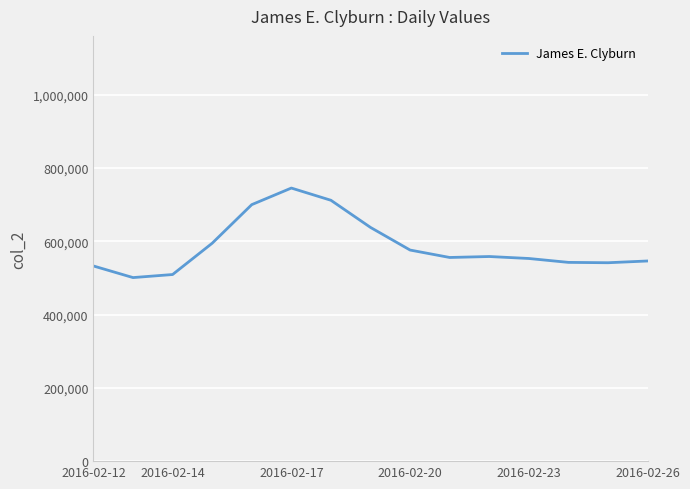

What is the maximum value shown in the chart?

745413.4